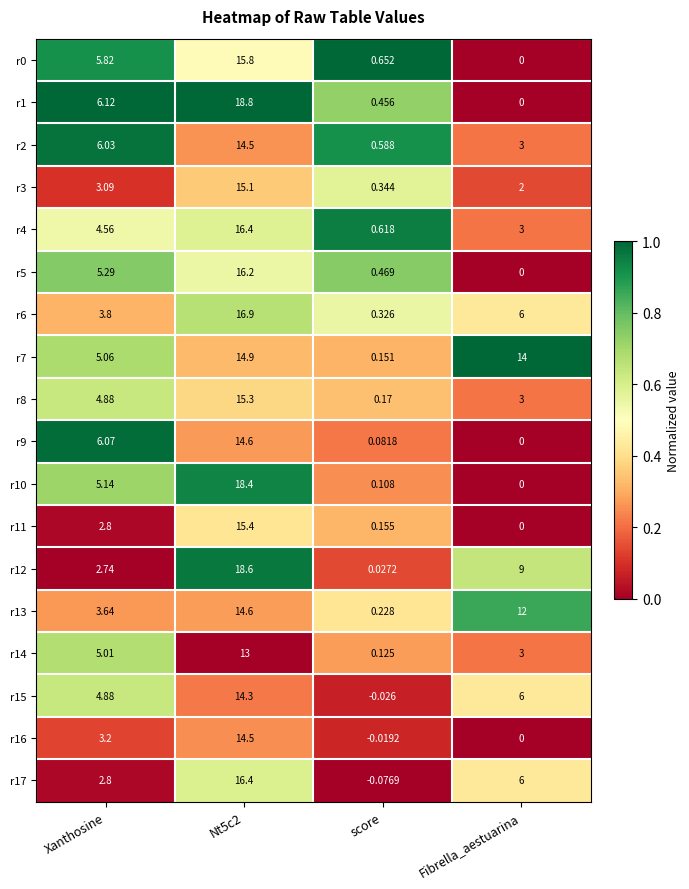

What is the total value across all series at Nt5c2?

283.7